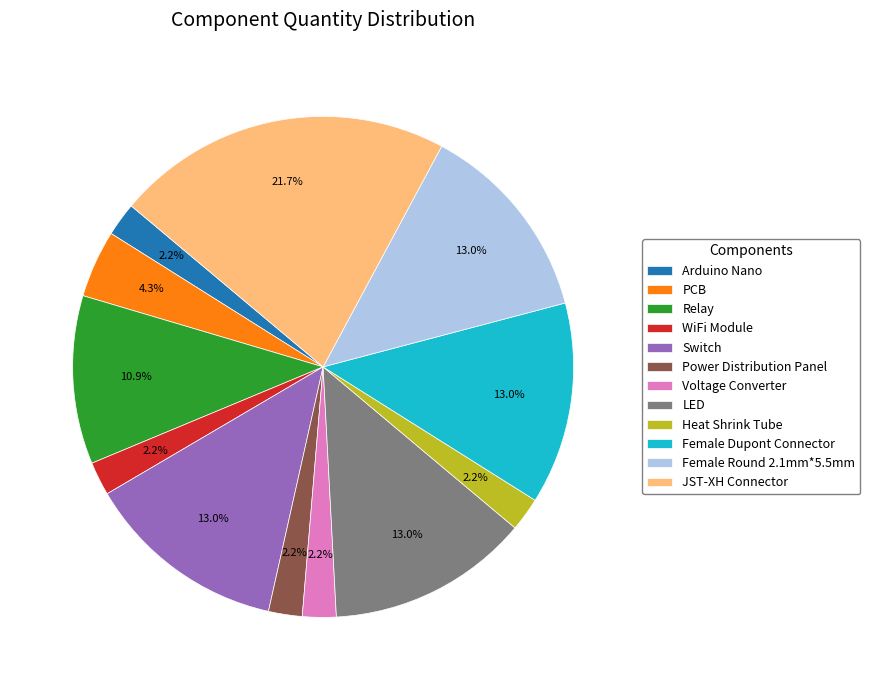

Is it true that Relay is 11% of the pie?

True